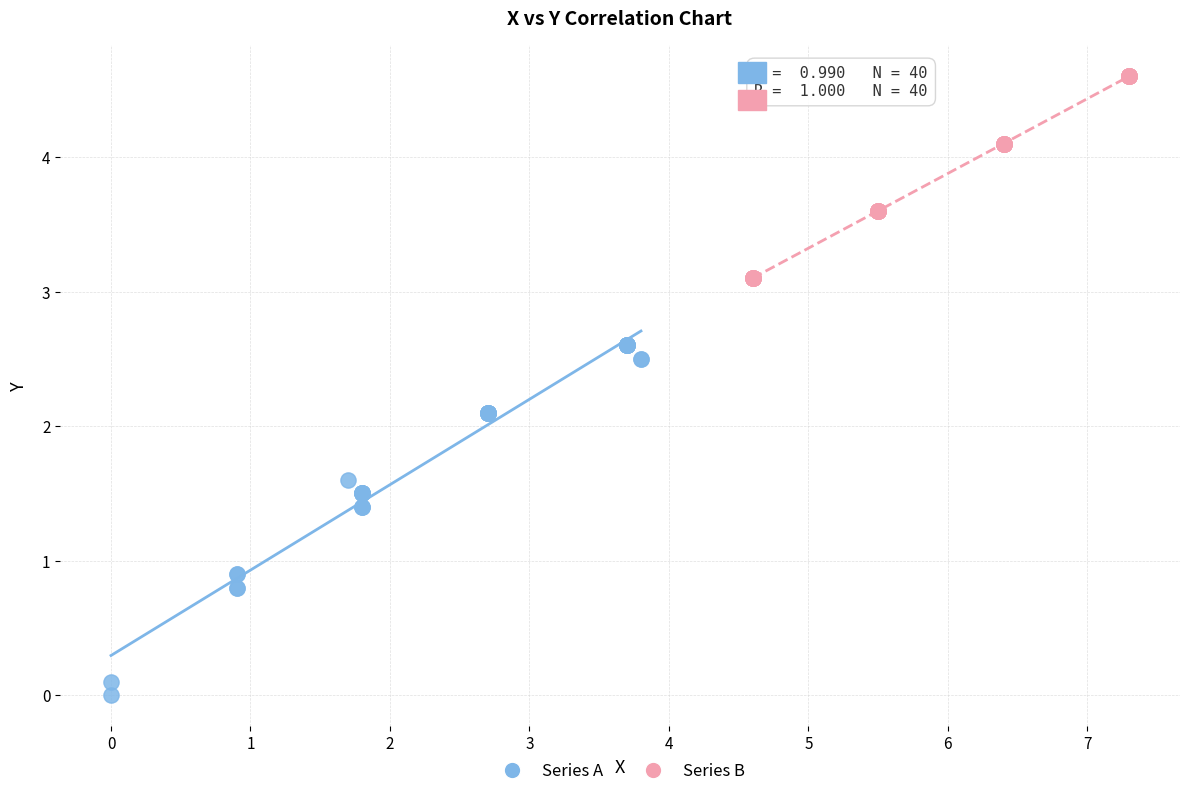

Which series has the widest spread of Y values?

Series A